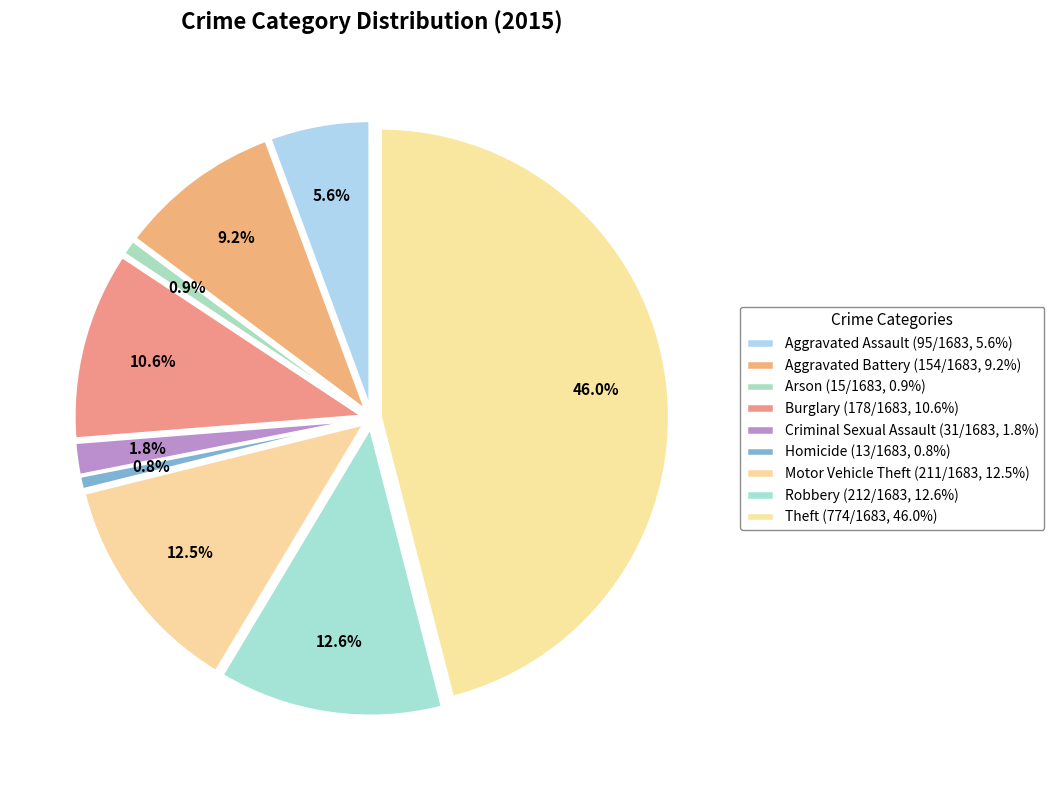

Which has a higher value, Theft or Arson?

Theft